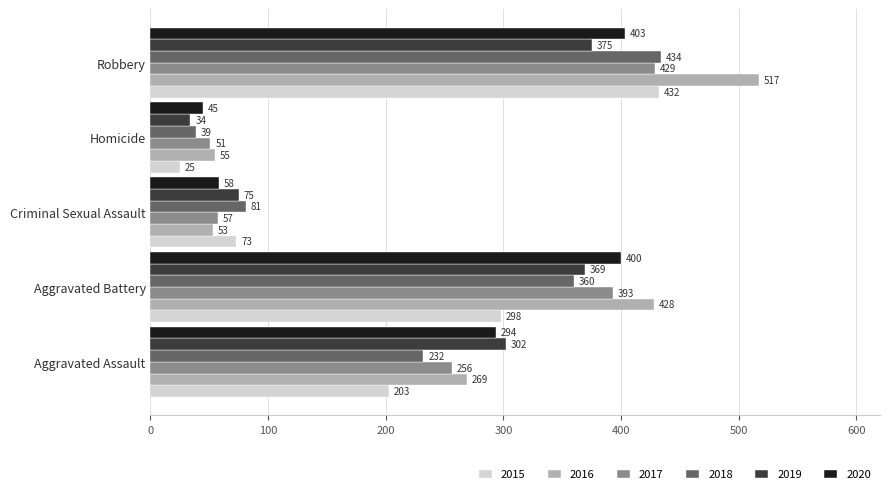

What is the difference between the maximum and second lowest values in the 2019 series?

300